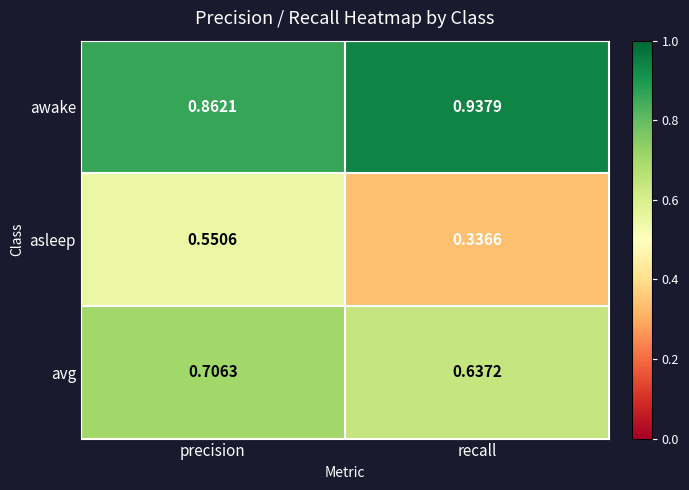

At how many categories does at least one series exceed 0?

2